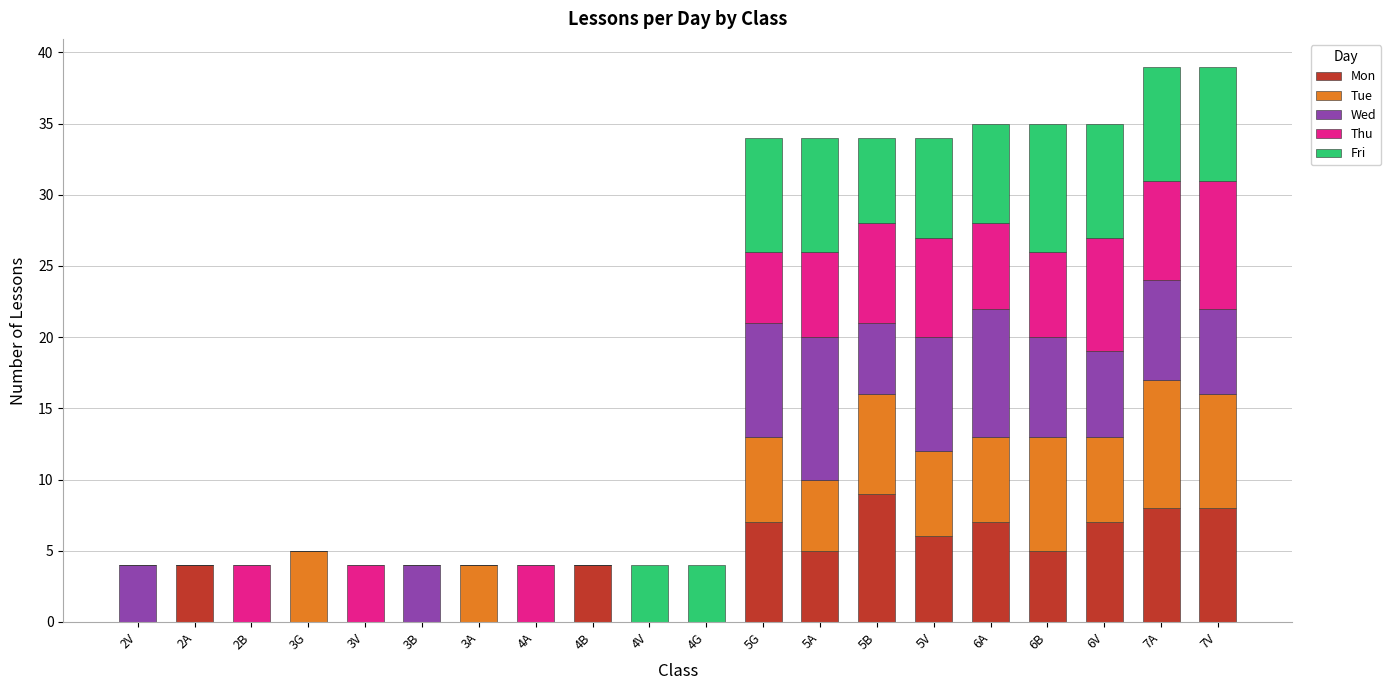

At which label does Mon reach its peak?

5B